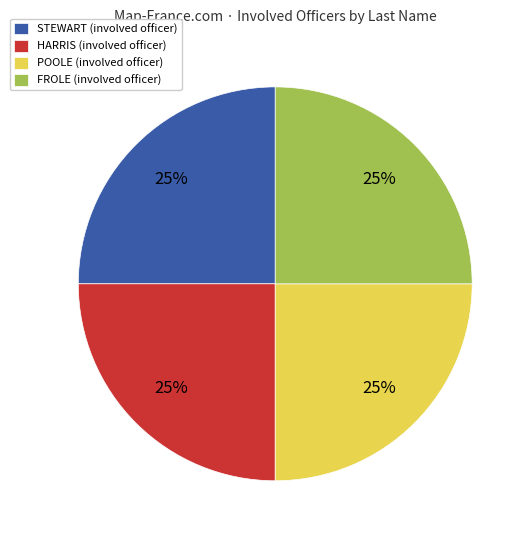

What percentage is the STEWART (involved officer) slice, to the nearest percent?

25%